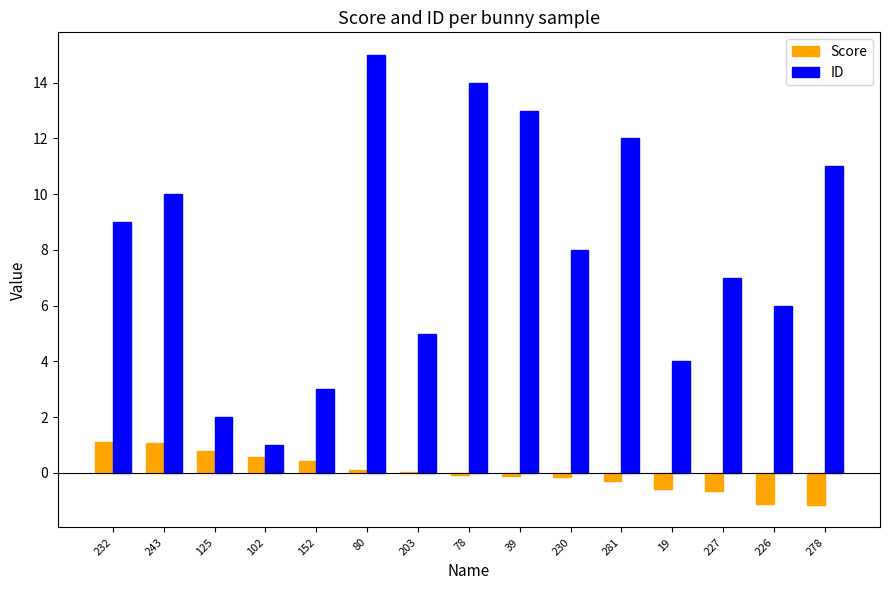

True or false: Score has a value of -1.1 at 226.

True